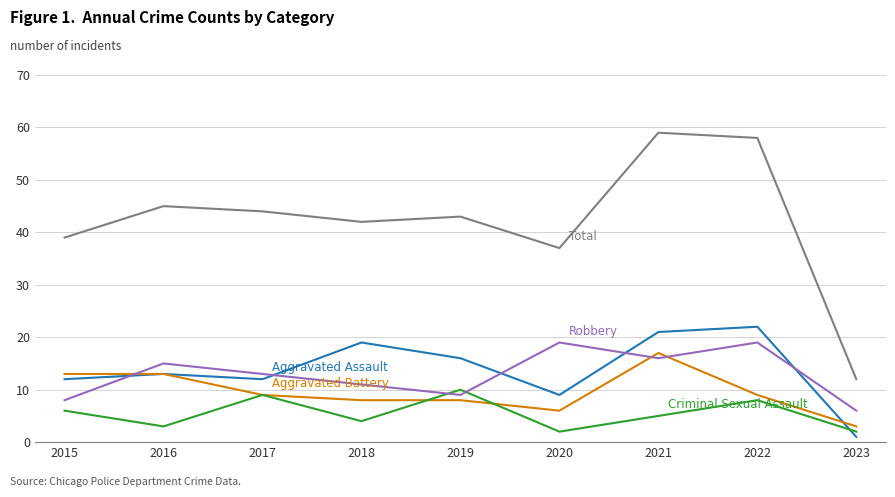

What is the total value across all series at 2020?

73